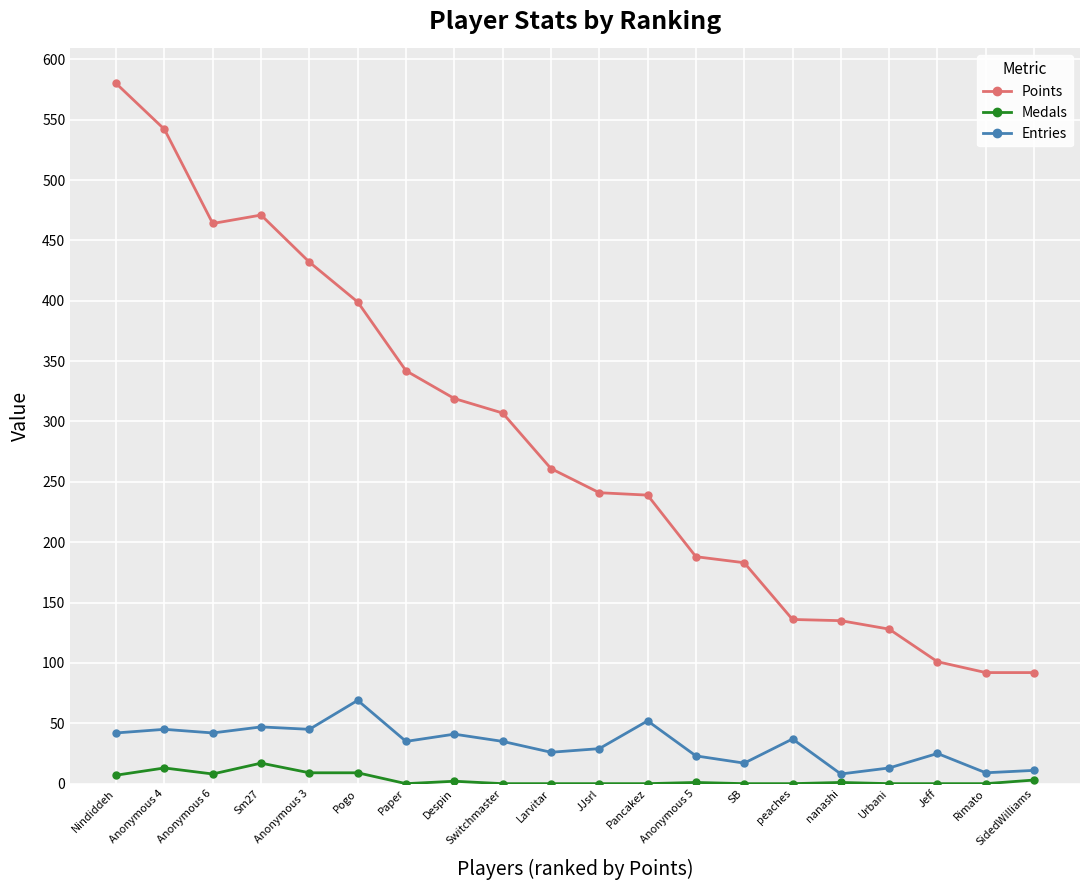

At which category is the sum across all series the highest?

Nindiddeh